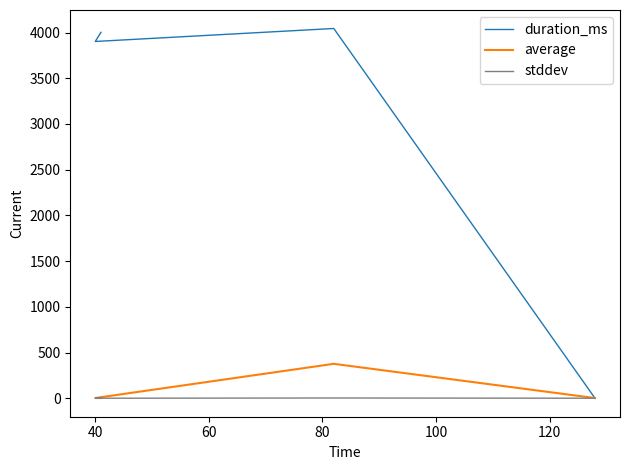

What is the difference between the maximum and minimum values in the average series?

374.5